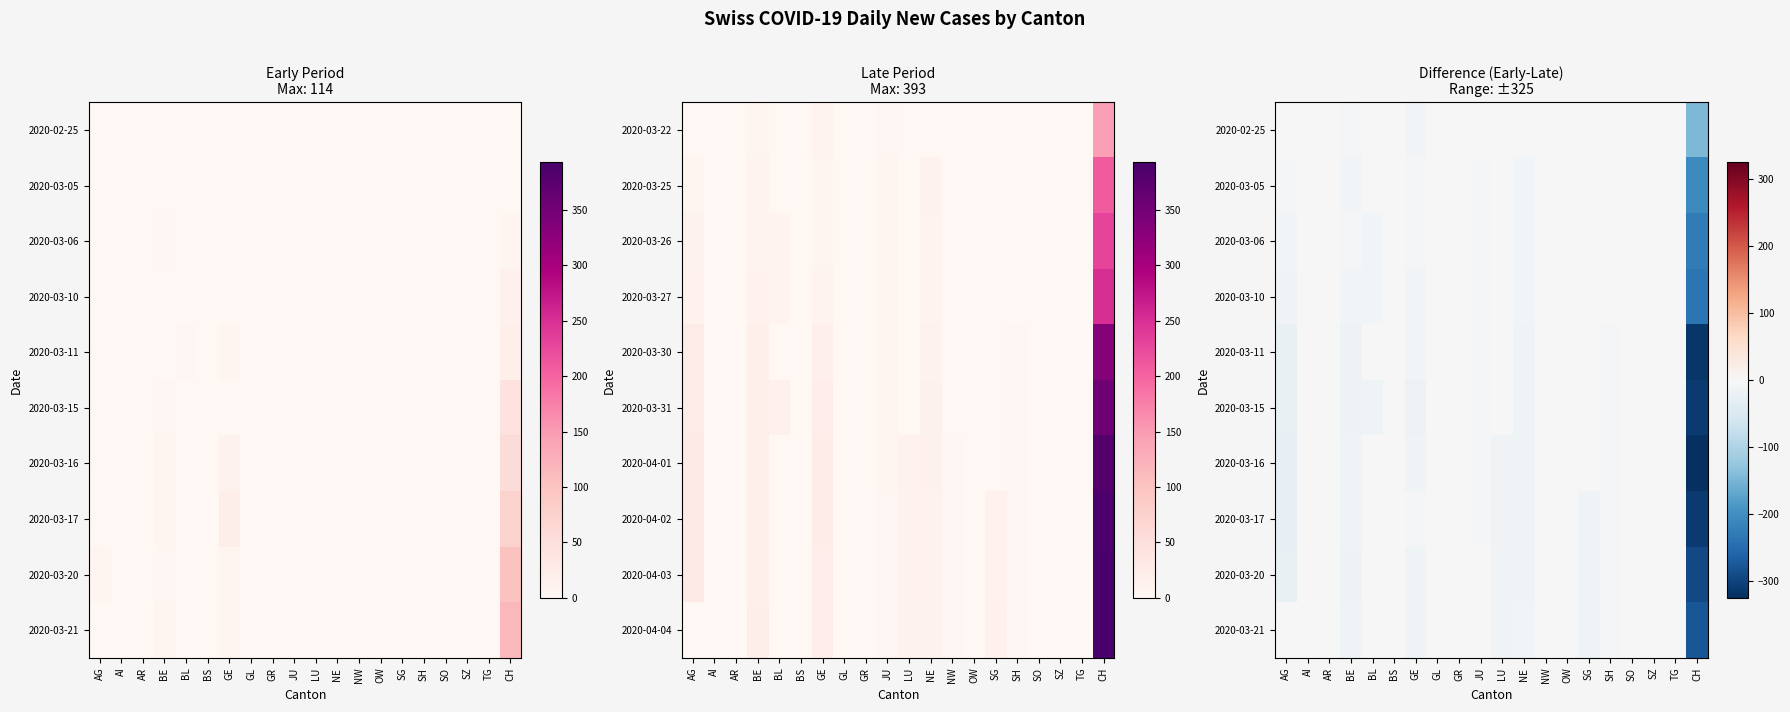

Which label corresponds to the smallest value in the chart?

CH